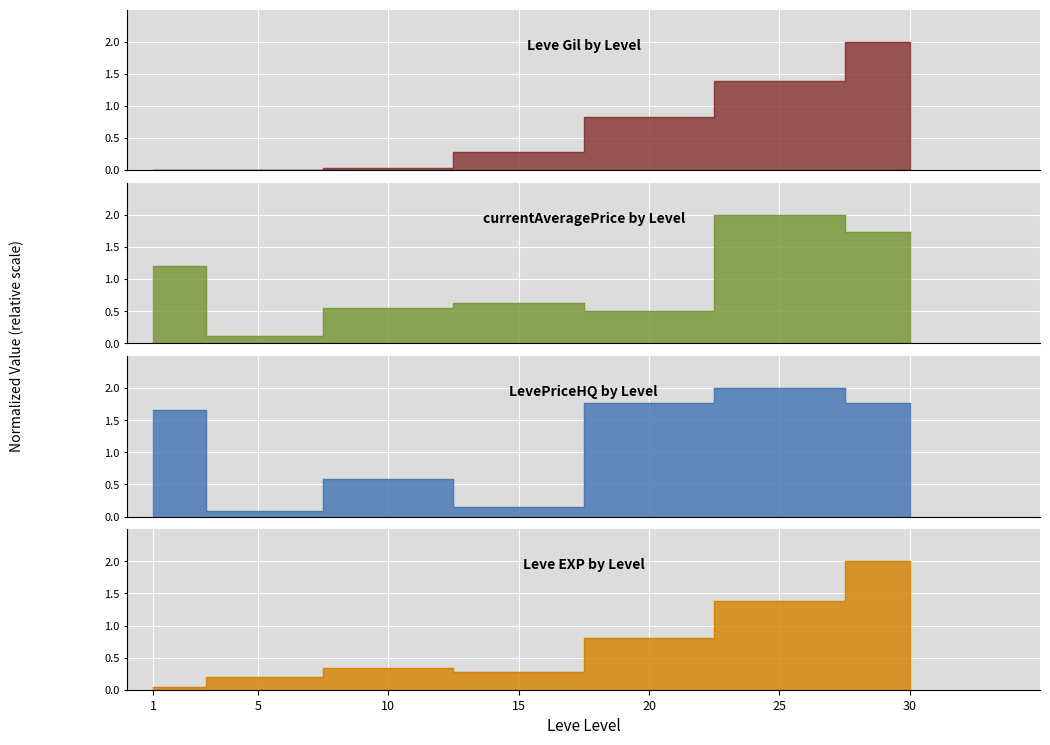

Which series has the widest spread of values?

Leve Gil